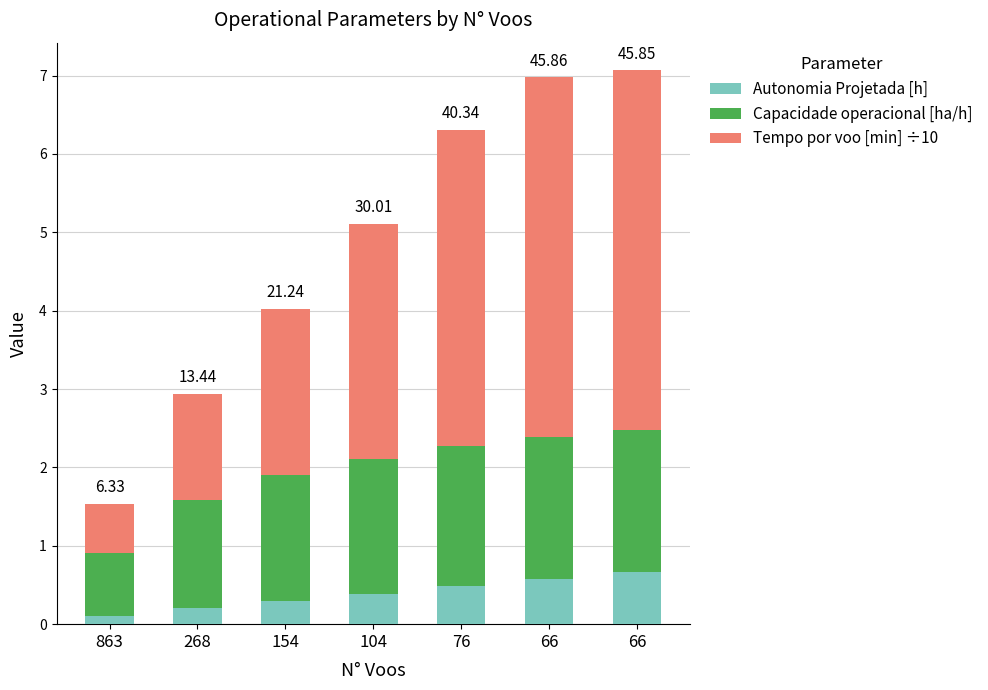

How many distinct data groups are displayed?

3